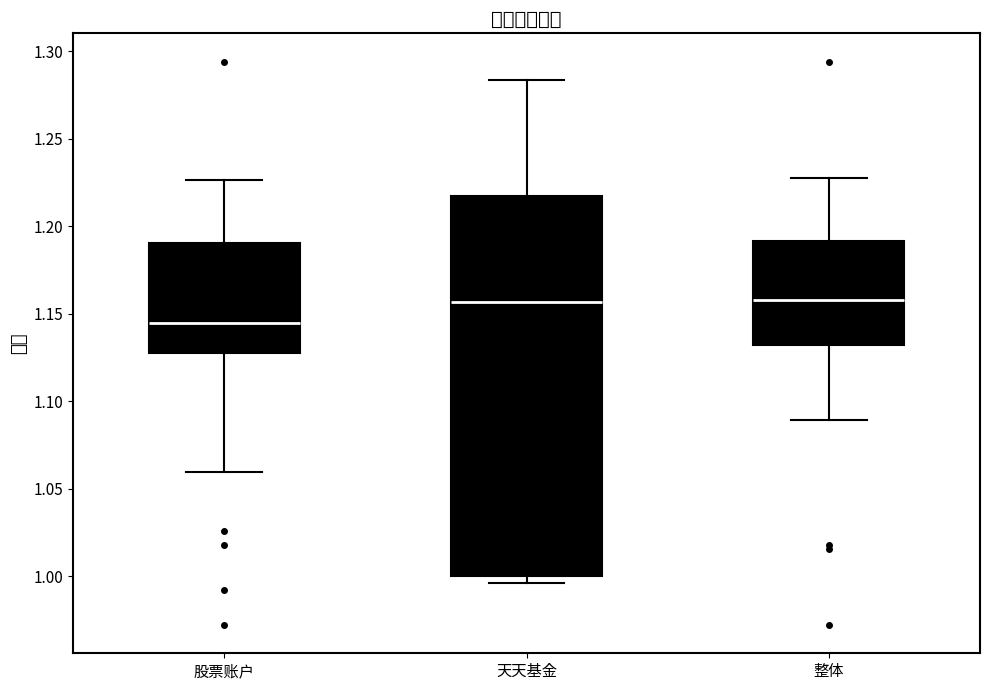

Reading left to right, transcribe this box plot: for each box, give where its median line is, the range the box spans, and where its two whiskers end, as read against the y-axis. The values are not printed on the chart, so give them approximately, as read against the axis.

股票账户: median 1.145, box 1.125 to 1.190, whiskers 1.060 to 1.225
天天基金: median 1.155, box 1.000 to 1.215, whiskers 0.995 to 1.285
整体: median 1.160, box 1.130 to 1.190, whiskers 1.090 to 1.230